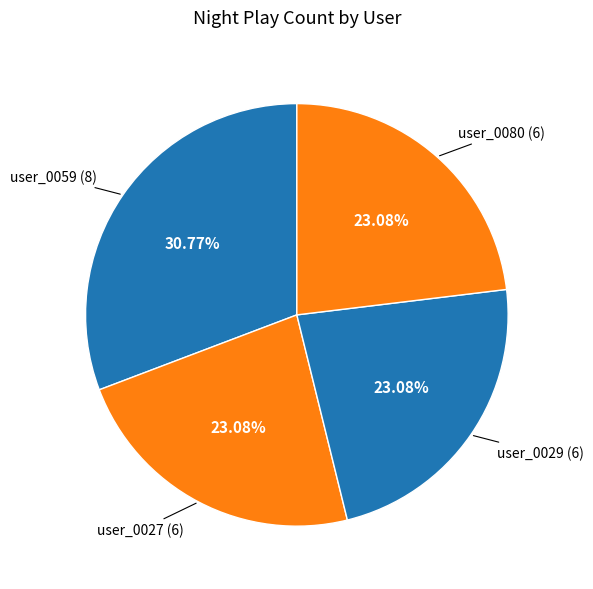

Count the number of slices in the pie.

4